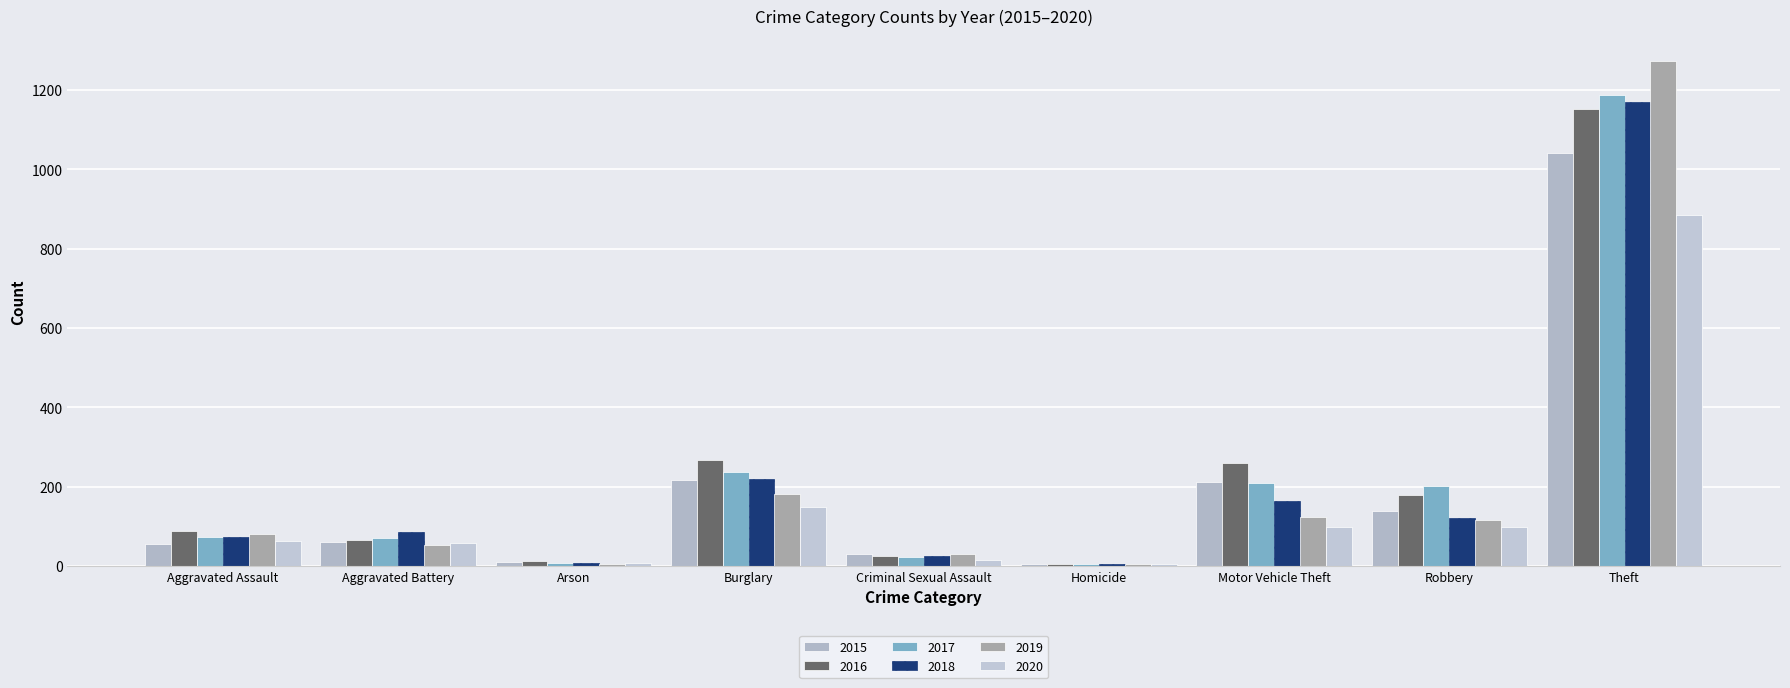

What is the difference between the 2019 values at Burglary and Motor Vehicle Theft?

59